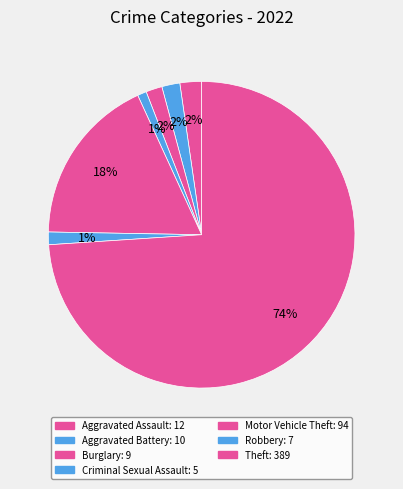

Which slice is the largest?

Theft